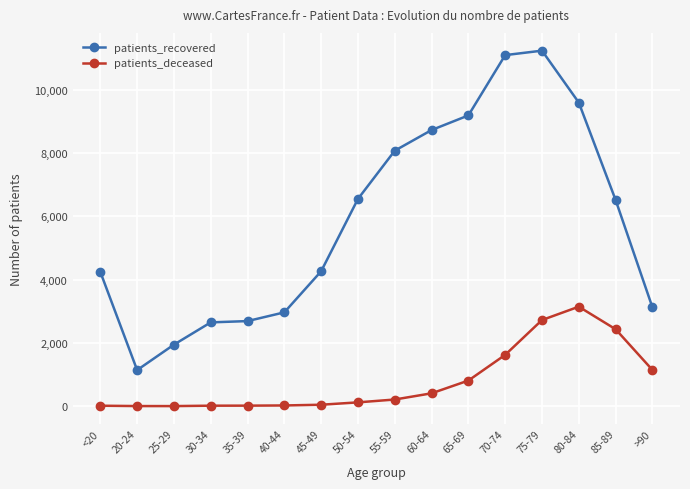

What is the total value across all series at <20?

4259